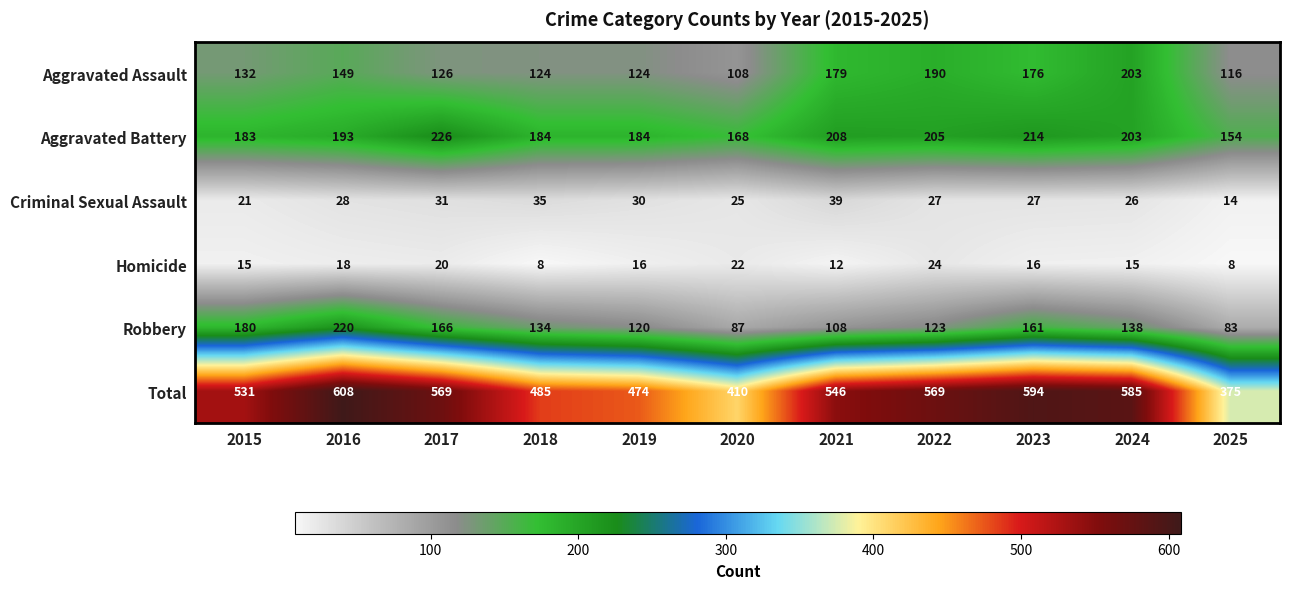

What is the difference between the Robbery values at 2024 and 2018?

4